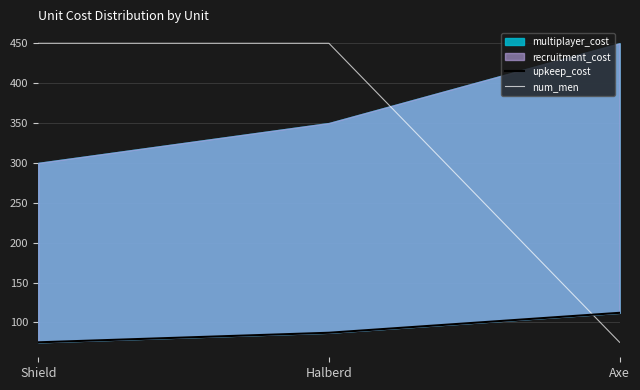

What is the difference between the maximum and minimum values in the num_men series?

375.0